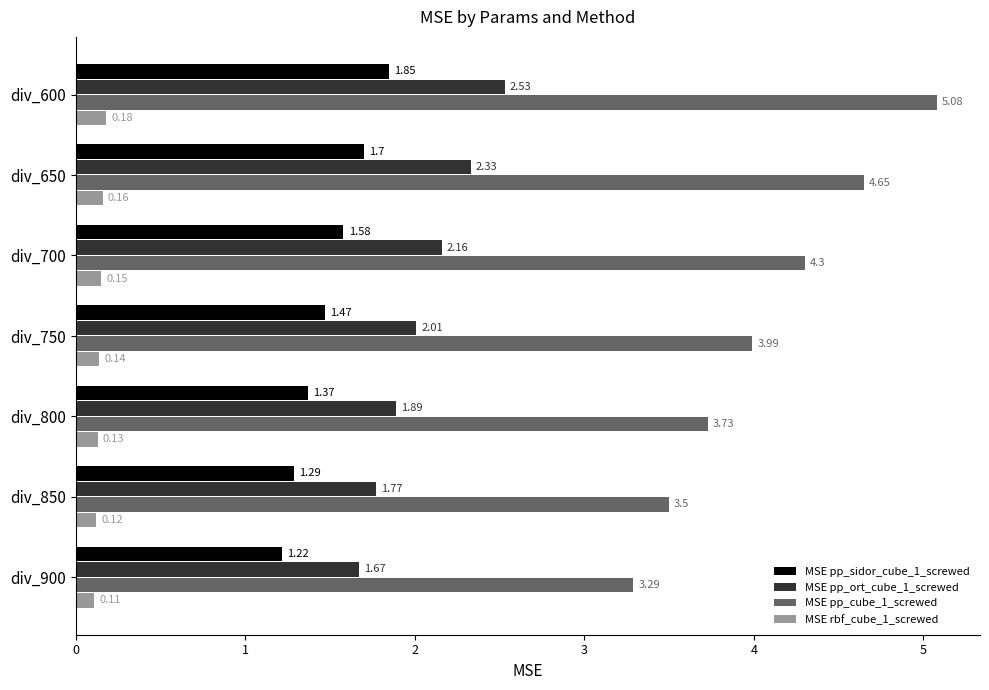

What is the sum of all MSE pp_ort_cube_1_screwed values?

14.4